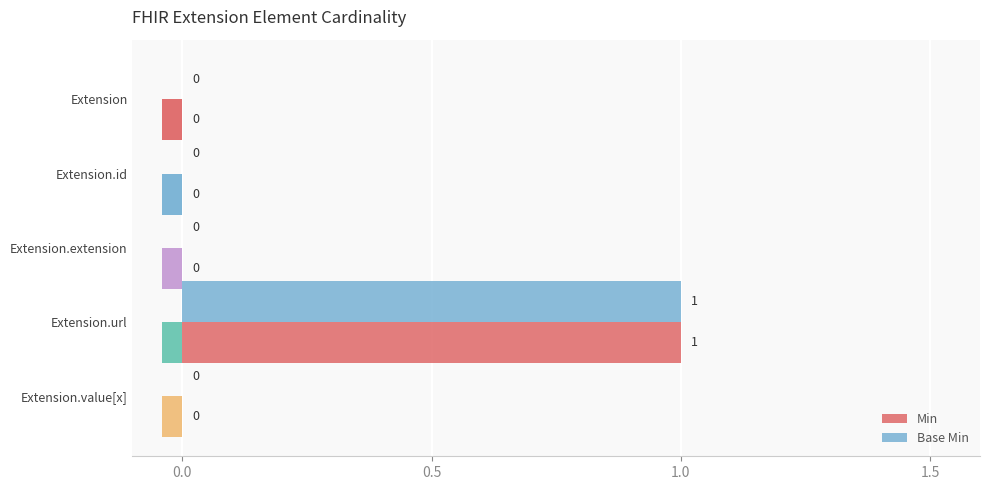

List the series in order of their peak value, lowest first.

Min, Base Min